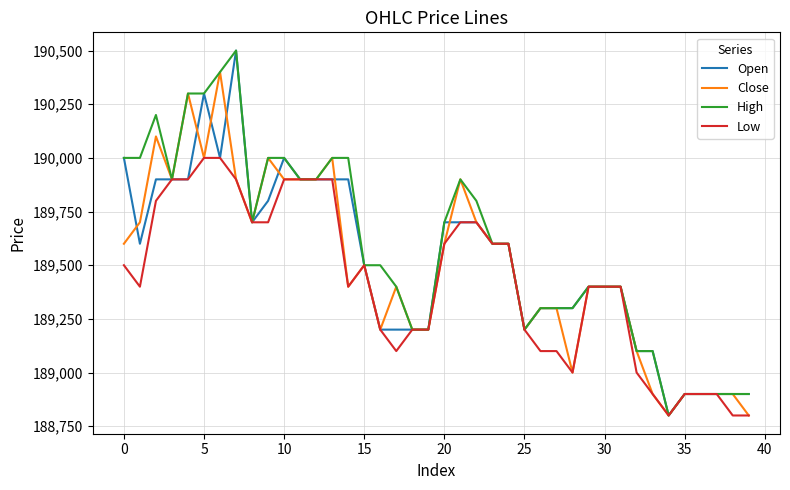

What is the smallest value displayed?

188800